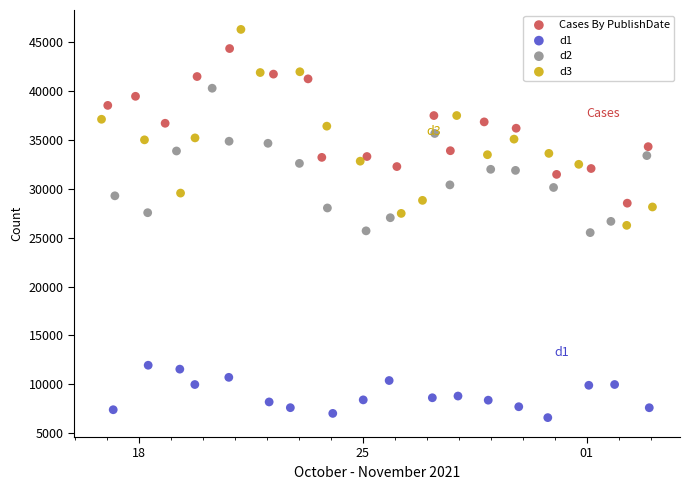

Which series has the largest Y range (max minus min)?

d3